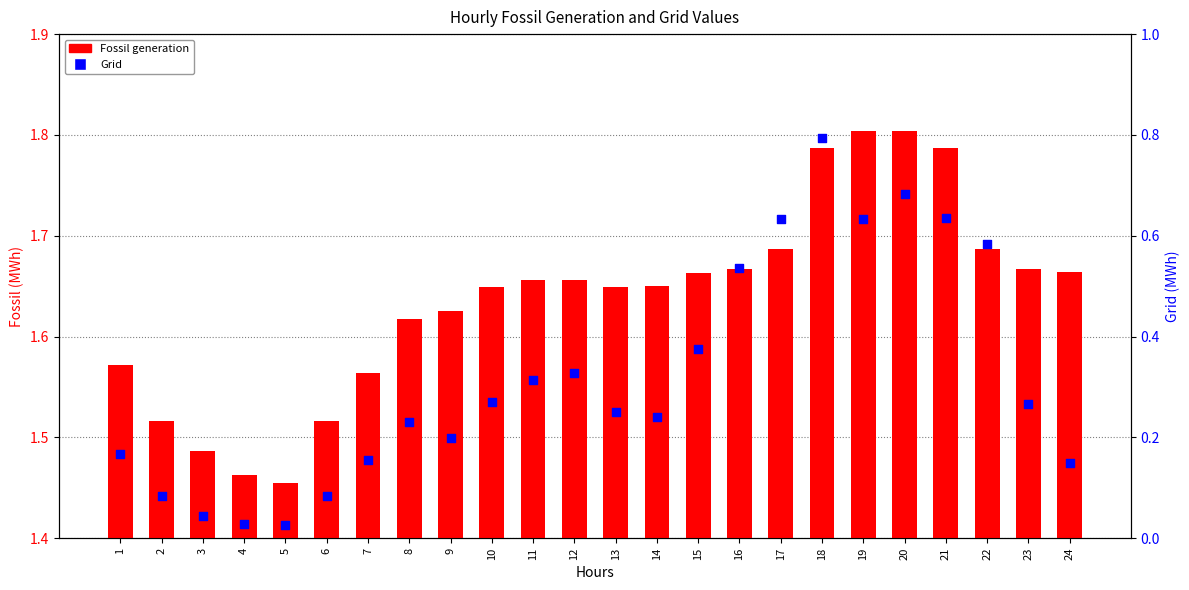

Which series has the widest spread of Y values?

Grid